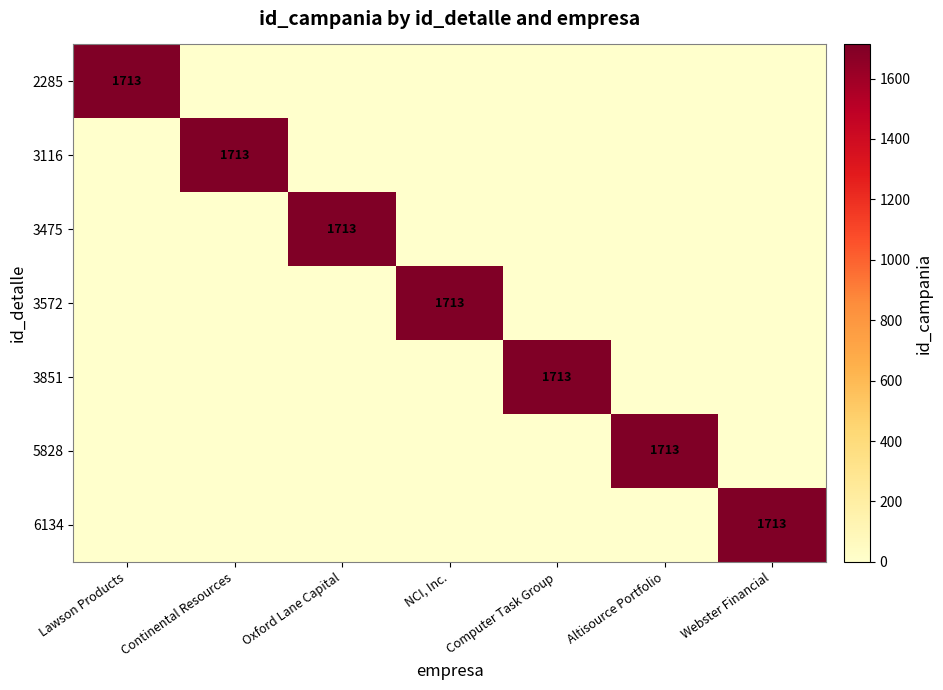

What is the difference between the maximum and second lowest values in the 3475 series?

1713